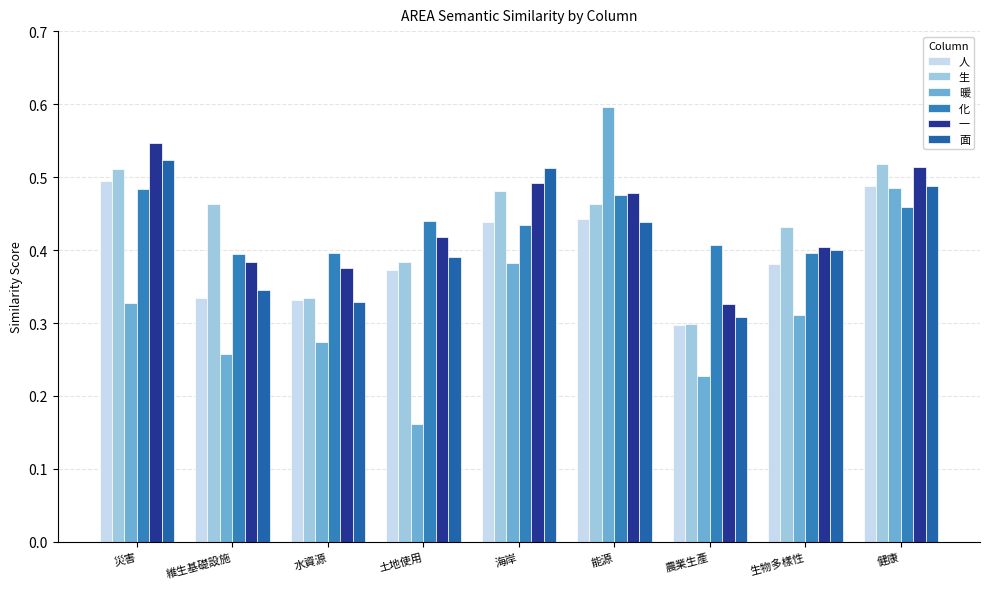

Reading right to left, what are all the values shown in this chart?

⼈: 健康=0.5	生物多樣性=0.4	農業生產=0.3	能源=0.4	海岸=0.4	土地使用=0.4	水資源=0.3	維生基礎設施=0.3	災害=0.5
⽣: 健康=0.5	生物多樣性=0.4	農業生產=0.3	能源=0.5	海岸=0.5	土地使用=0.4	水資源=0.3	維生基礎設施=0.5	災害=0.5
暖: 健康=0.5	生物多樣性=0.3	農業生產=0.2	能源=0.6	海岸=0.4	土地使用=0.2	水資源=0.3	維生基礎設施=0.3	災害=0.3
化: 健康=0.5	生物多樣性=0.4	農業生產=0.4	能源=0.5	海岸=0.4	土地使用=0.4	水資源=0.4	維生基礎設施=0.4	災害=0.5
⼀: 健康=0.5	生物多樣性=0.4	農業生產=0.3	能源=0.5	海岸=0.5	土地使用=0.4	水資源=0.4	維生基礎設施=0.4	災害=0.5
⾯: 健康=0.5	生物多樣性=0.4	農業生產=0.3	能源=0.4	海岸=0.5	土地使用=0.4	水資源=0.3	維生基礎設施=0.3	災害=0.5